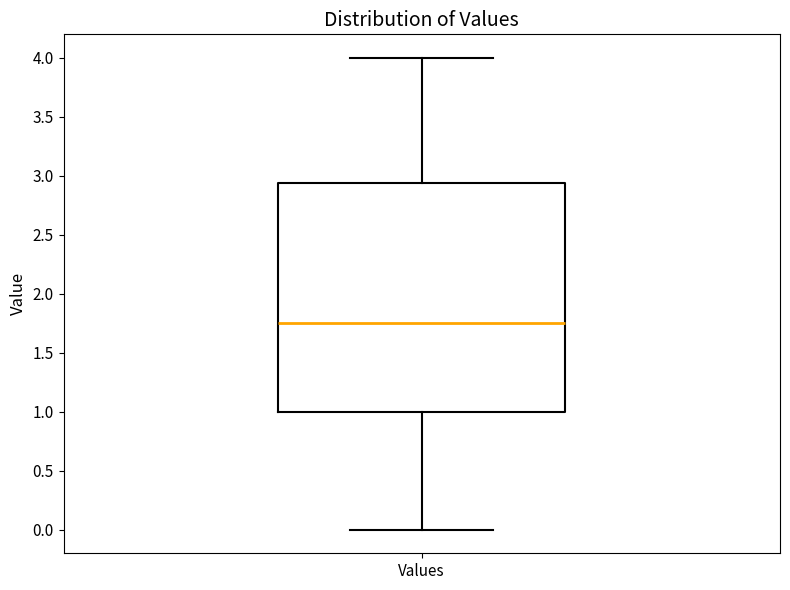

Transcribe this box plot: give where the median line is, the range the box spans, and where the two whiskers end, as read against the y-axis. The values are not printed on the chart, so give them approximately, as read against the axis.

median 1.75, box 1.00 to 2.95, whiskers 0.00 to 4.00